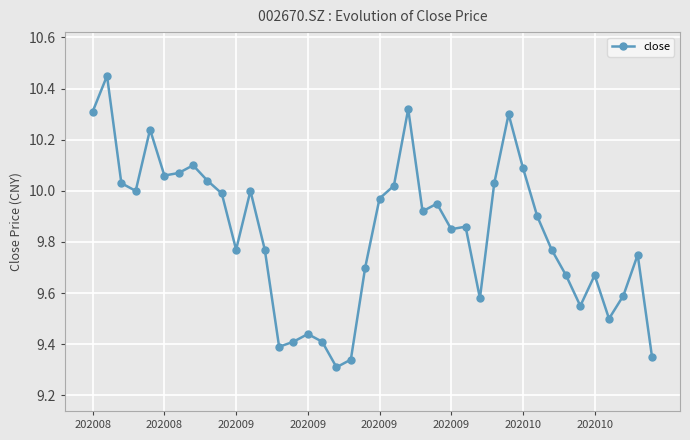

What is the difference between the maximum and minimum values?

1.1